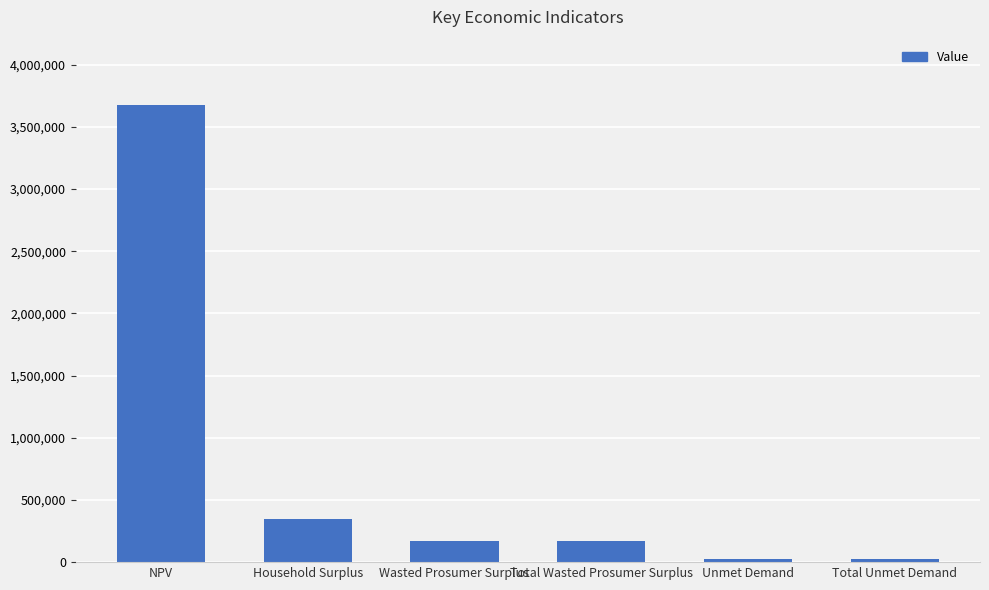

How many data points are less than 173398?

2